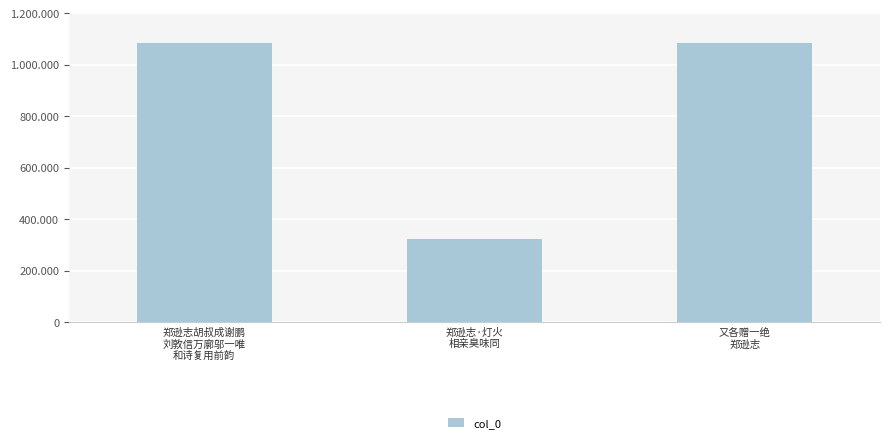

List the labels in order of value, smallest first.

郑逊志·灯火
相亲臭味同, 又各赠一绝
郑逊志, 郑逊志胡叔成谢鹏
刘敦信万廓邬一唯
和诗复用前韵